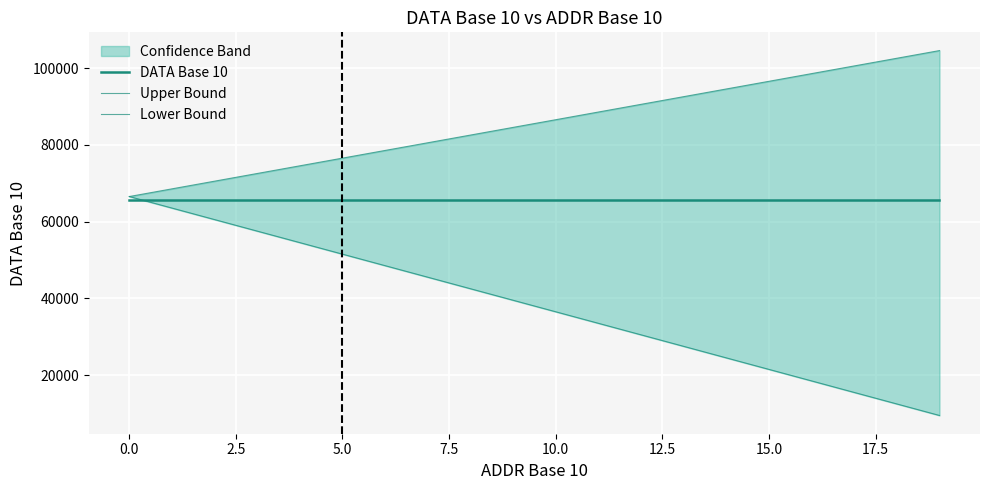

What is the spread (max minus min) of values at 18?

90000